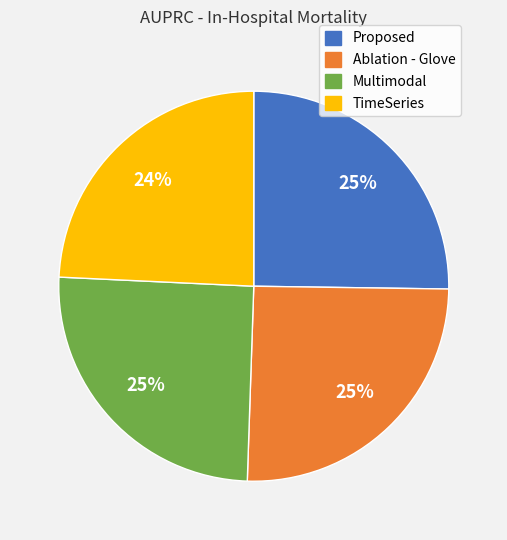

The Ablation - Glove slice represents 34% of the pie. True or false?

False